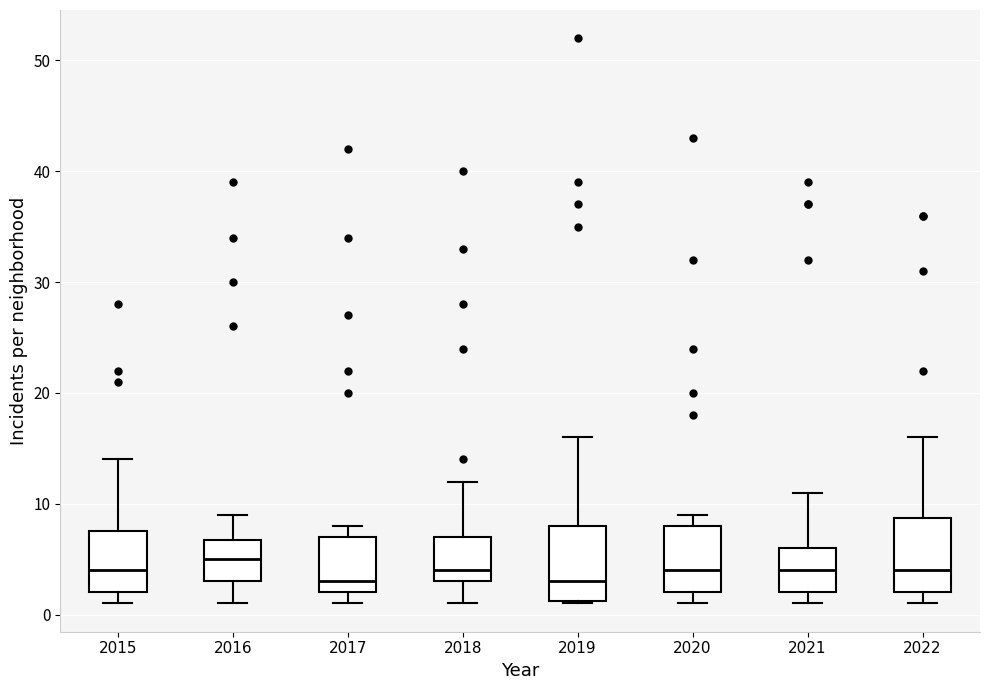

Reading left to right, transcribe this box plot: for each box, give where its median line is, the range the box spans, and where its two whiskers end, as read against the y-axis. The values are not printed on the chart, so give them approximately, as read against the axis.

2015: median 4, box 2 to 8, whiskers 1 to 14
2016: median 5, box 3 to 7, whiskers 1 to 9
2017: median 3, box 2 to 7, whiskers 1 to 8
2018: median 4, box 3 to 7, whiskers 1 to 12
2019: median 3, box 1 to 8, whiskers 1 to 16
2020: median 4, box 2 to 8, whiskers 1 to 9
2021: median 4, box 2 to 6, whiskers 1 to 11
2022: median 4, box 2 to 9, whiskers 1 to 16